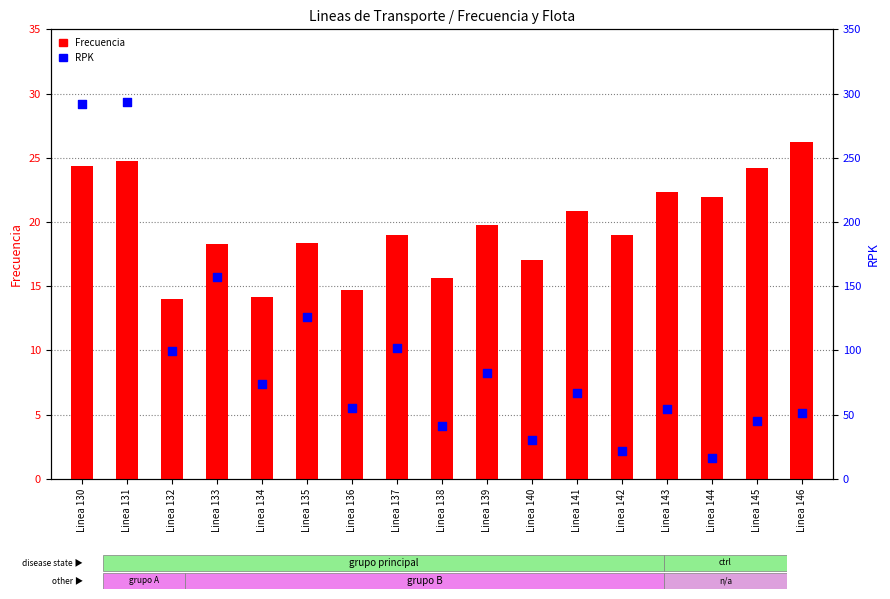

Is the value of Frecuencia at Linea 144 greater than the value of RPK at Linea 135?

No